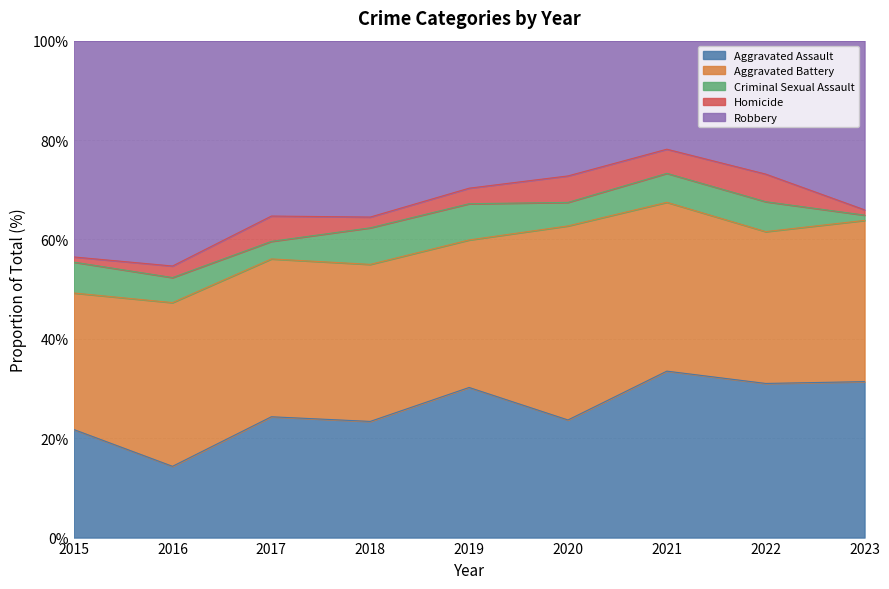

What is the total value across all series at 2016?

100.0